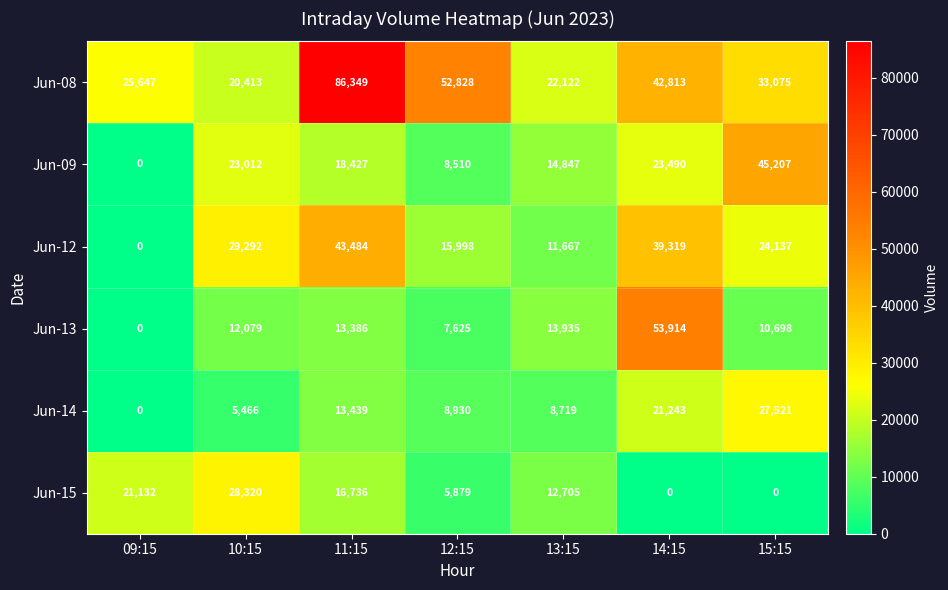

How many Jun-15 values are between 0 and 21132?

6